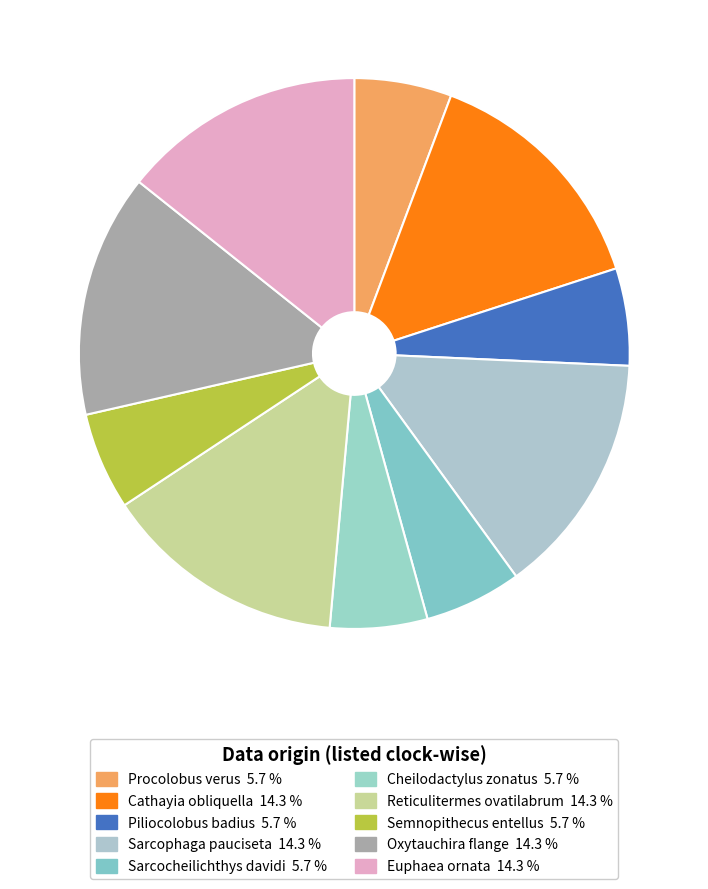

Which category has the smallest portion of the pie?

Procolobus verus